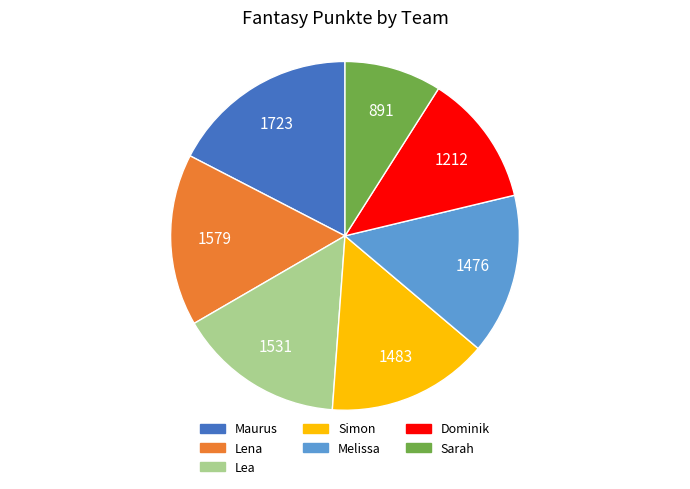

How many segments does this pie chart have?

7